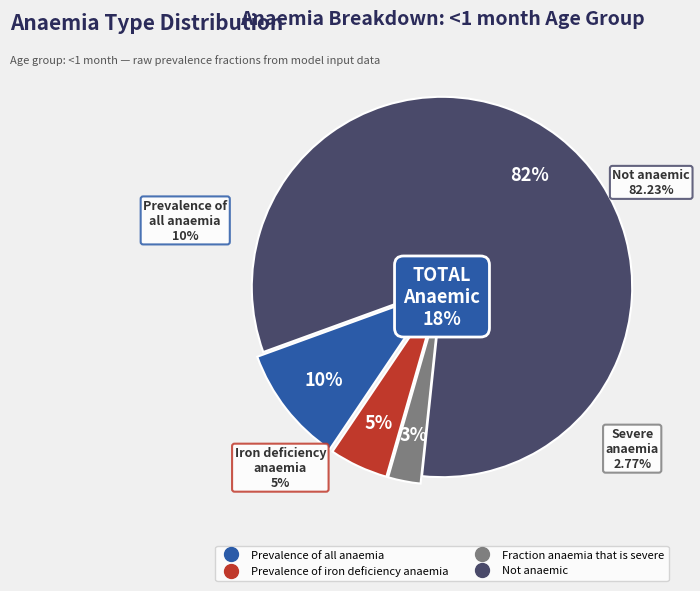

Which category has the biggest portion of the pie?

Not anaemic